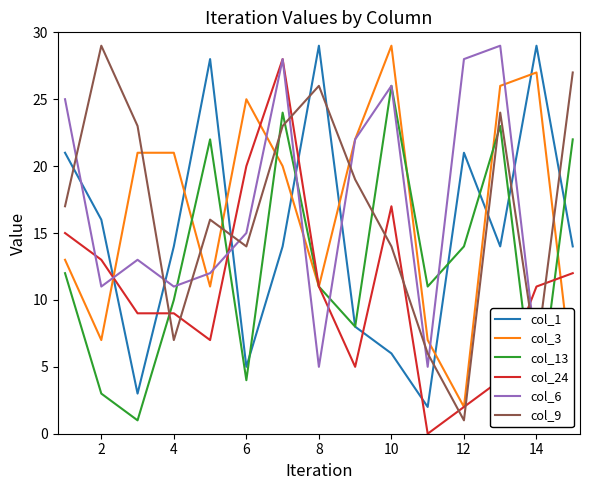

Reading right to left, list all the values displayed in this chart.

col_1: 14	29	14	21	2	6	8	29	14	5	28	14	3	16	21
col_3: 4	27	26	2	7	29	22	11	20	25	11	21	21	7	13
col_13: 22	1	23	14	11	26	8	11	24	4	22	10	1	3	12
col_24: 12	11	4	2	0	17	5	11	28	20	7	9	9	13	15
col_6: 6	6	29	28	5	26	22	5	28	15	12	11	13	11	25
col_9: 27	6	24	1	6	14	19	26	23	14	16	7	23	29	17